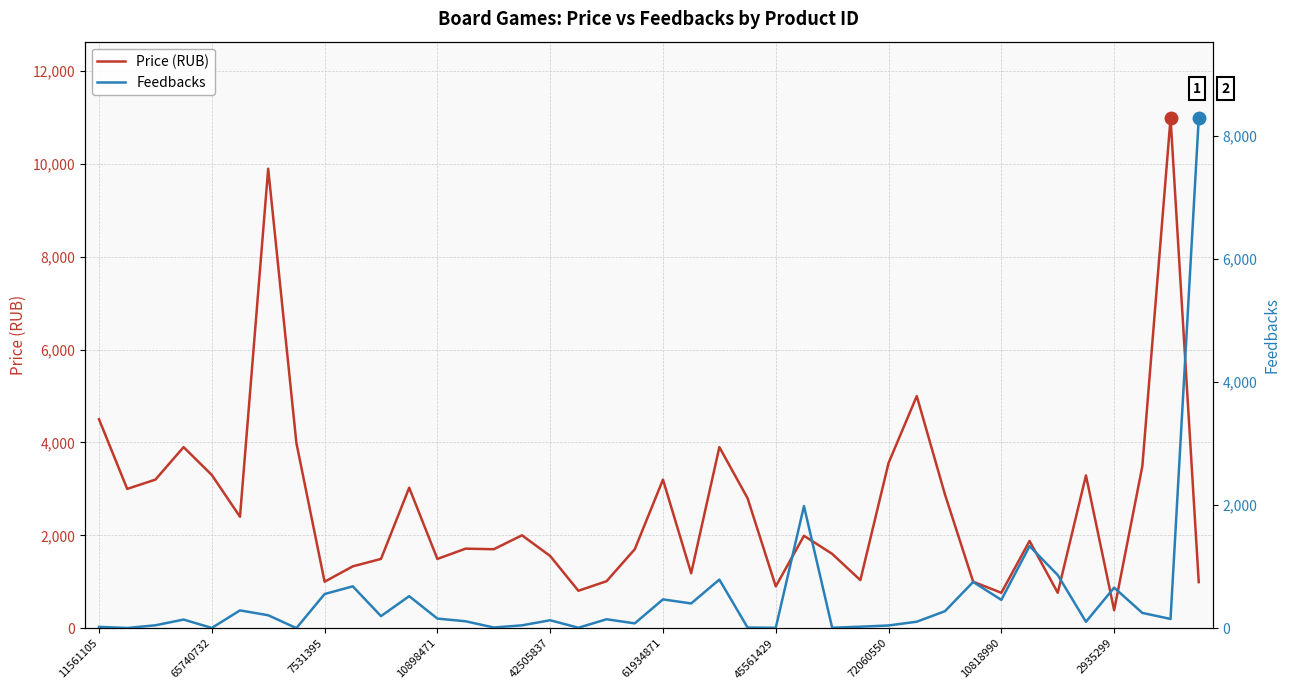

Rank the series by their maximum value, from highest to lowest.

Price (RUB), Feedbacks